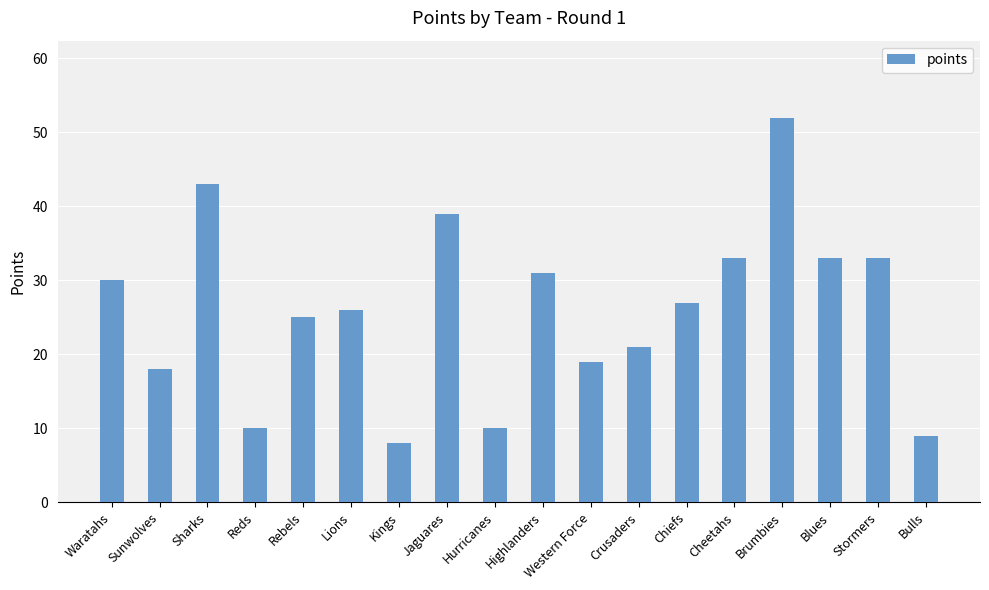

Is it true that the value at Sharks is 43?

True